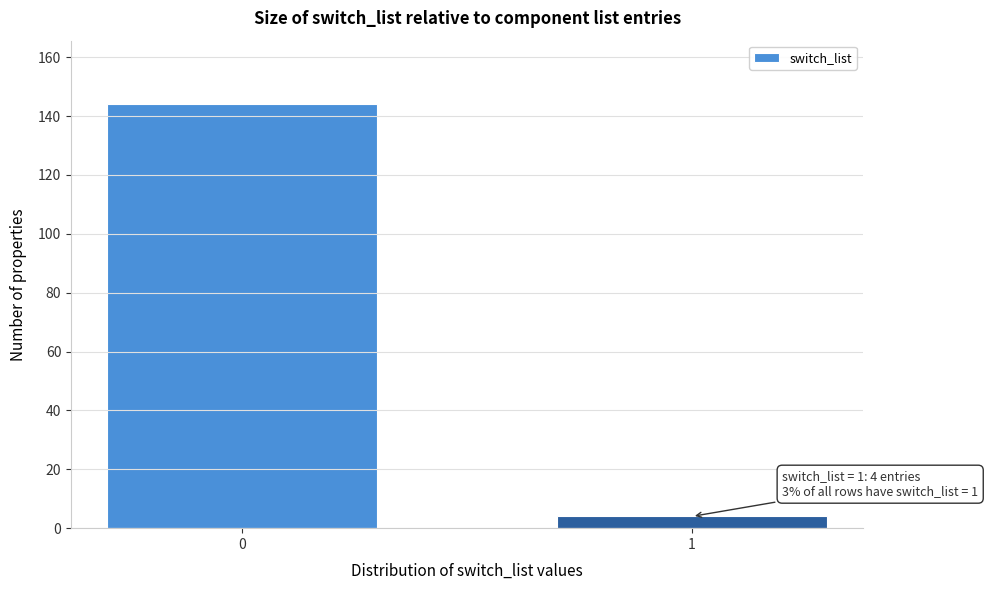

Reading left to right, transcribe all the data shown in this chart.

144	4